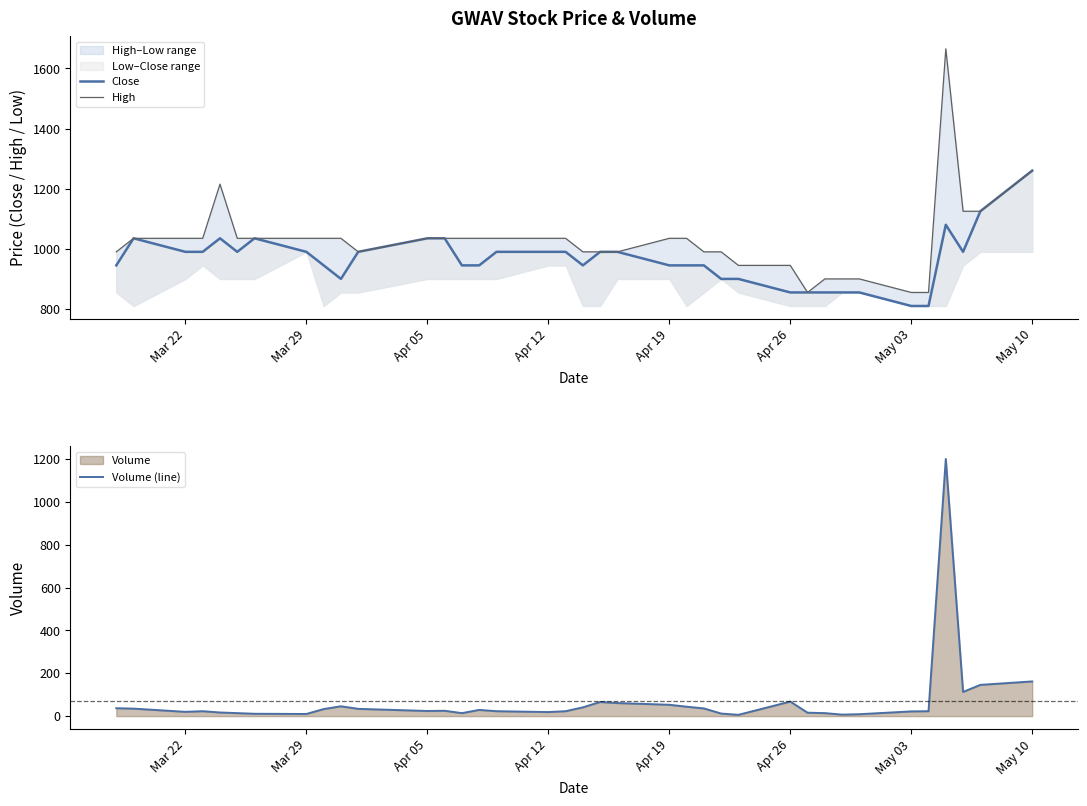

What is the highest value of the Close series?

1260